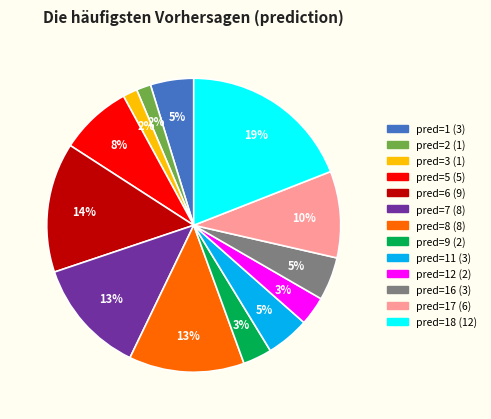

To the nearest percent, what is the difference between the largest and smallest slice percentages?

17%